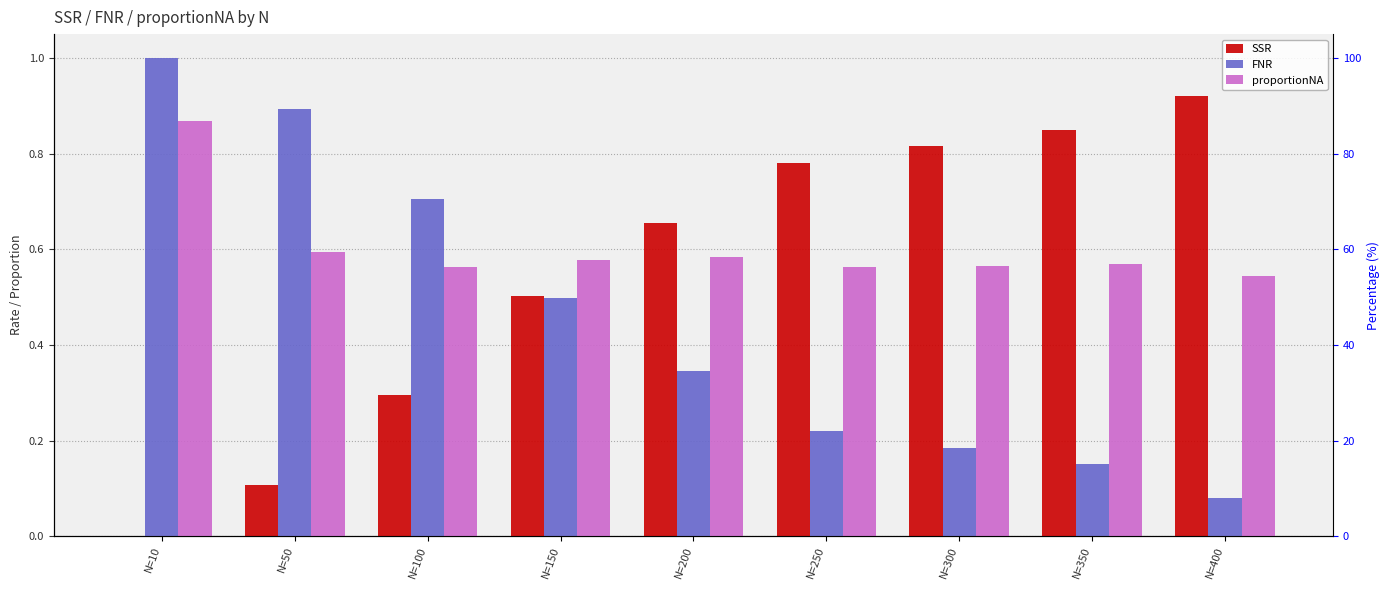

What is the difference between the maximum and second lowest values in the FNR series?

0.8